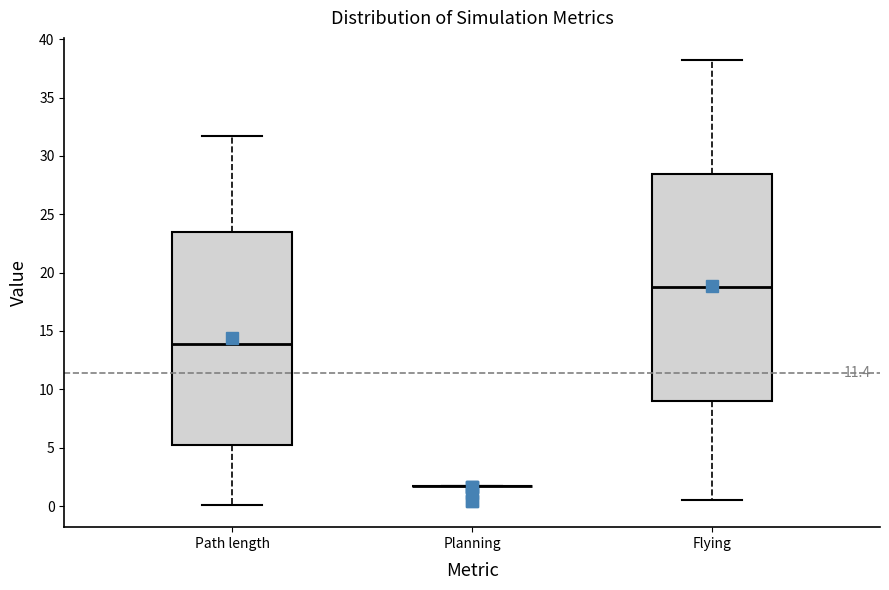

Comparing the boxes themselves (not the whiskers), which one is the tallest?

Flying